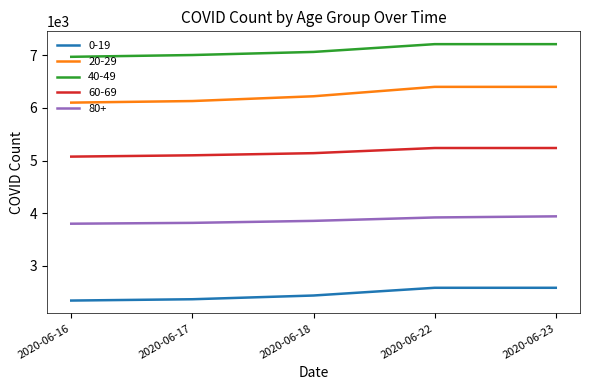

List the series in order of their peak value, highest first.

40-49, 20-29, 60-69, 80+, 0-19